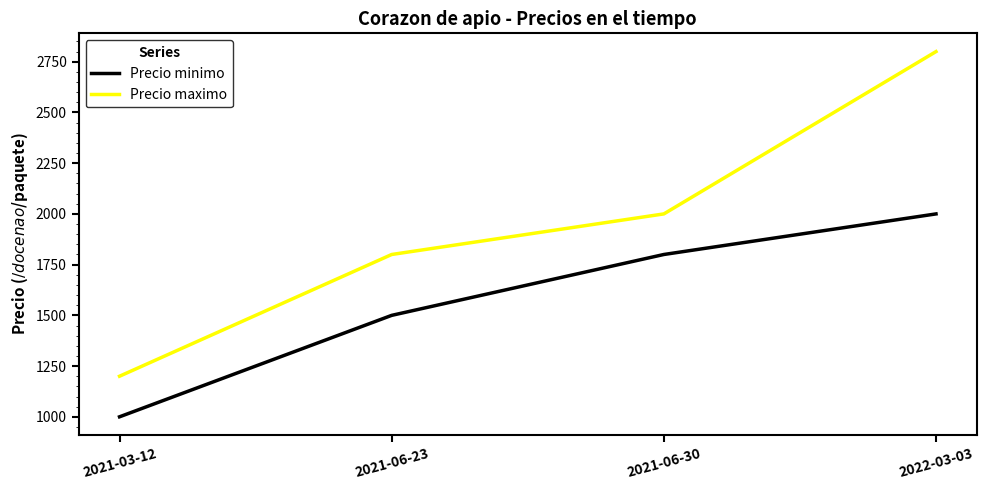

List the series in order of their overall mean, lowest first.

Precio minimo, Precio maximo